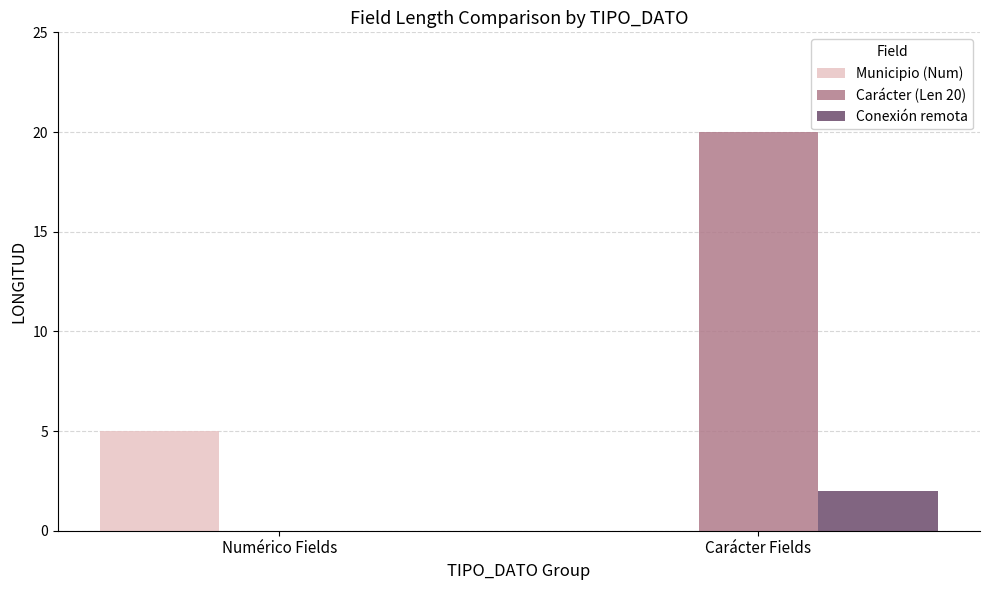

What is the sum of the Municipio (Num) values at Carácter Fields and Numérico Fields?

5